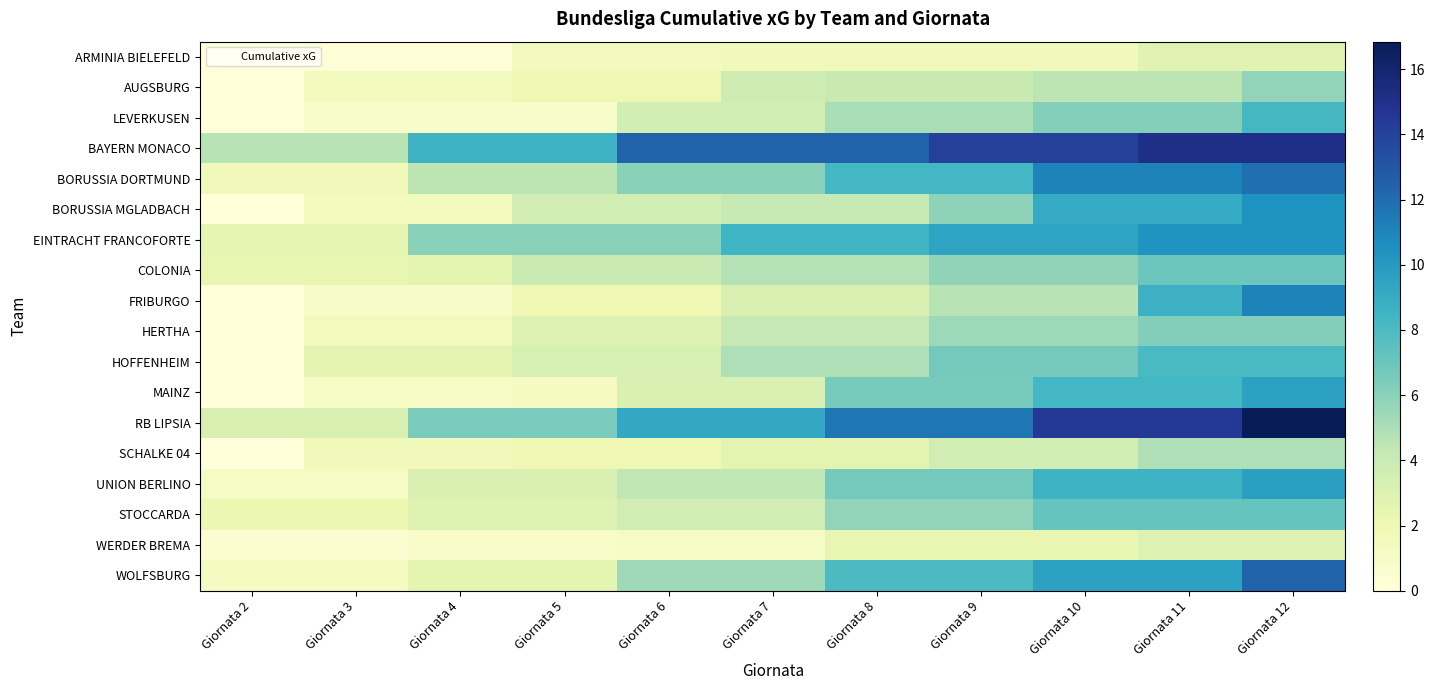

At how many categories does at least one series exceed 11?

7